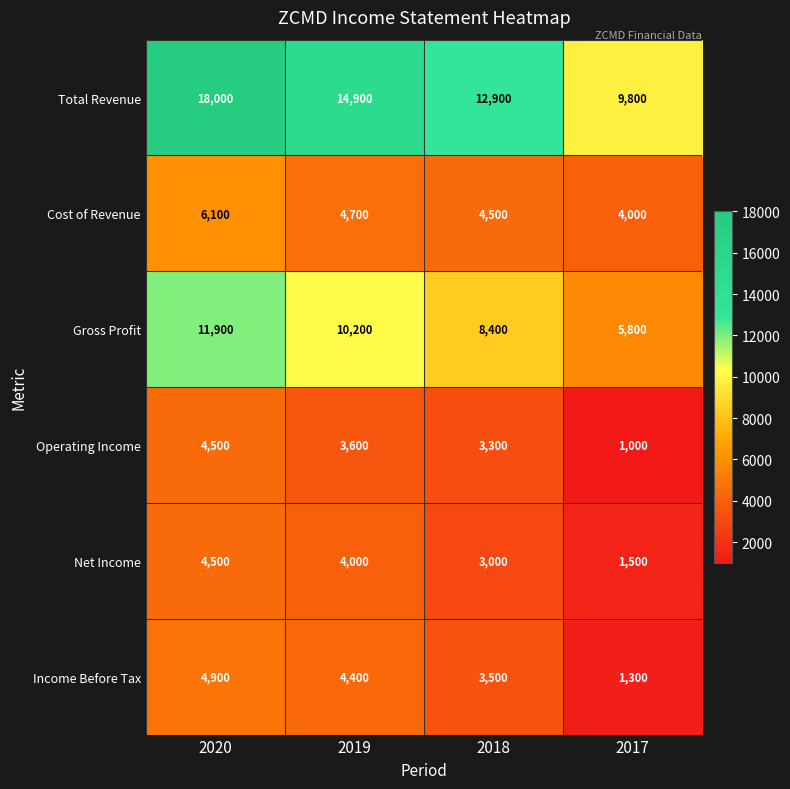

Reading right to left, extract all data points from this chart.

Total Revenue: 2017=9800	2018=12900	2019=14900	2020=18000
Cost of Revenue: 2017=4000	2018=4500	2019=4700	2020=6100
Gross Profit: 2017=5800	2018=8400	2019=10200	2020=11900
Operating Income: 2017=1000	2018=3300	2019=3600	2020=4500
Net Income: 2017=1500	2018=3000	2019=4000	2020=4500
Income Before Tax: 2017=1300	2018=3500	2019=4400	2020=4900